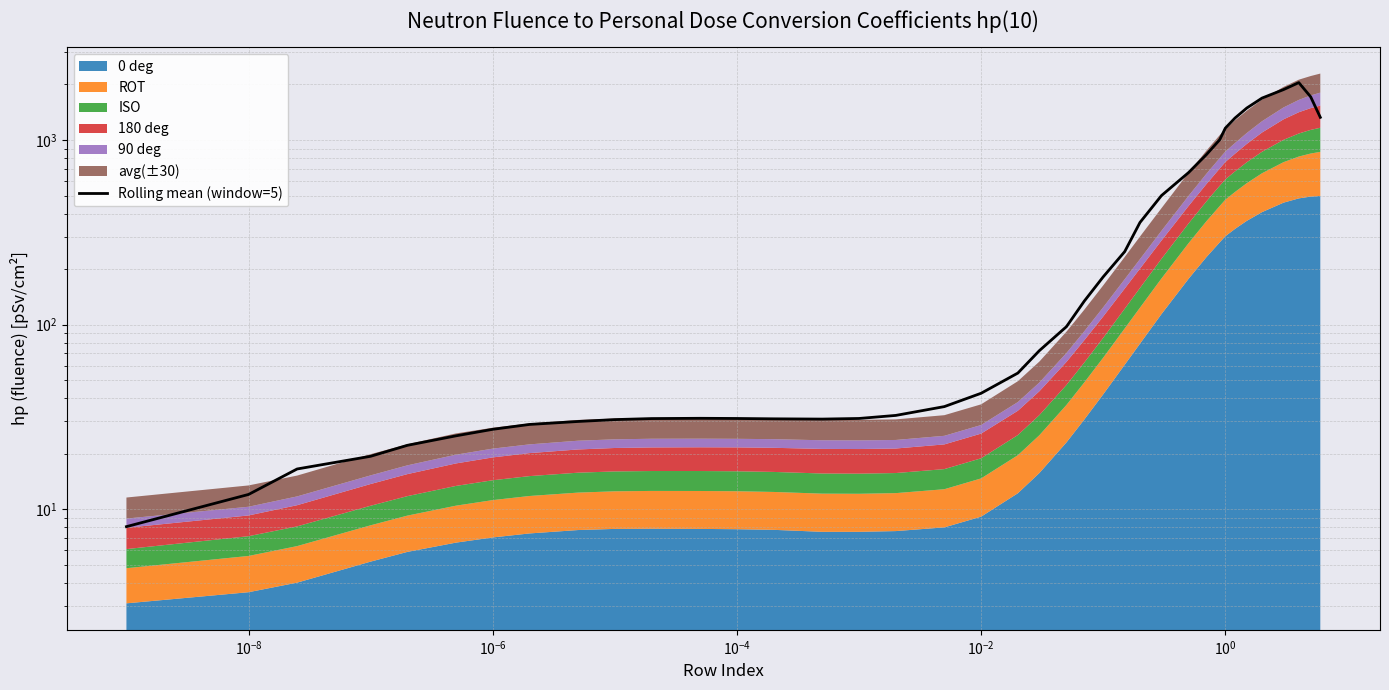

How many interior local peaks (higher than both neighbors) does the data have?

2